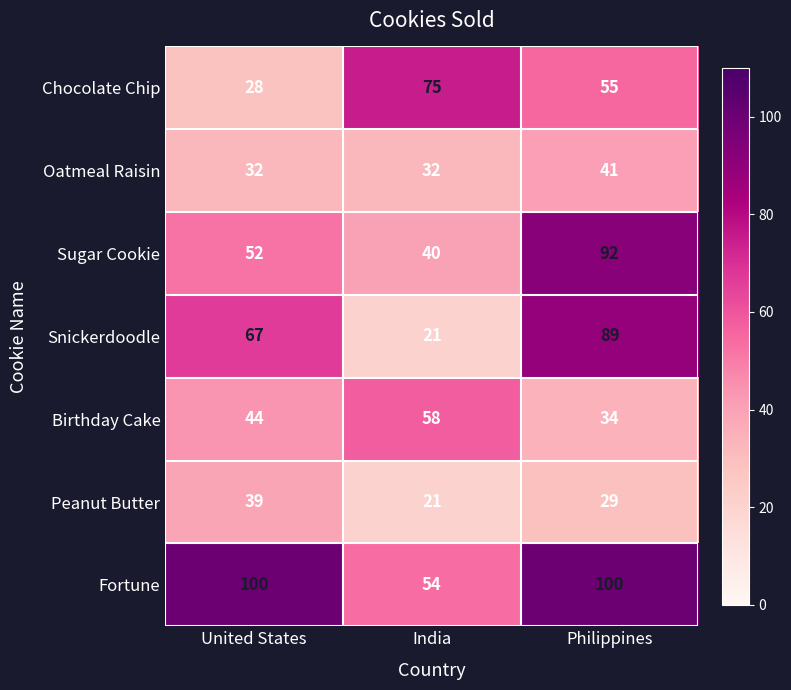

Reading right to left, list all the values displayed in this chart.

Chocolate Chip: 55	75	28
Oatmeal Raisin: 41	32	32
Sugar Cookie: 92	40	52
Snickerdoodle: 89	21	67
Birthday Cake: 34	58	44
Peanut Butter: 29	21	39
Fortune: 100	54	100